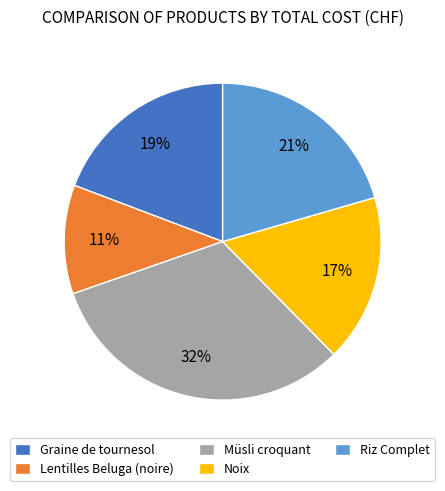

The Riz Complet slice represents 21% of the pie. True or false?

True